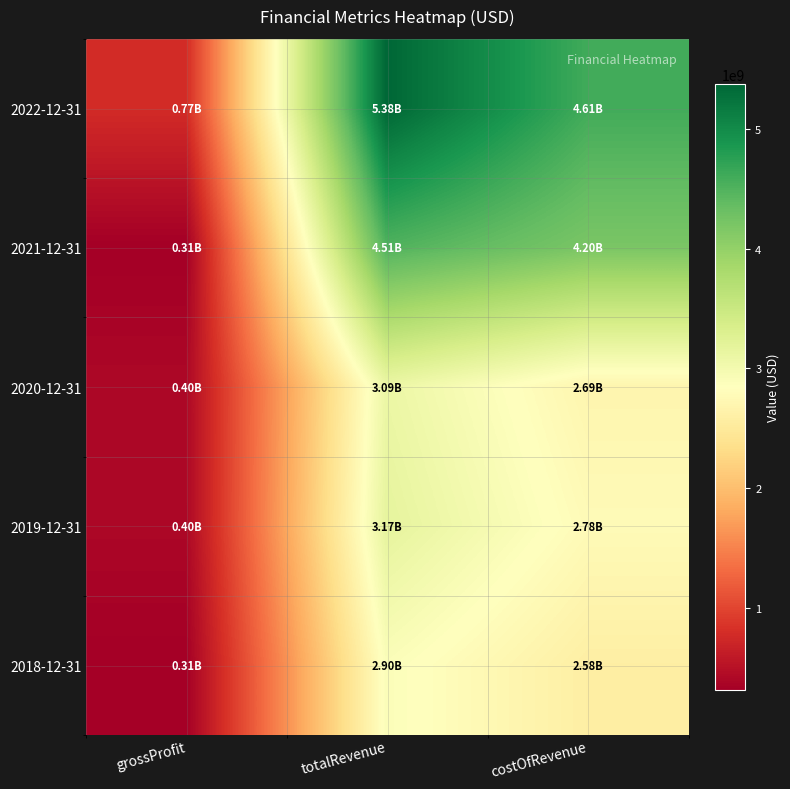

Reading right to left, extract all data points from this chart.

2022-12-31: costOfRevenue=4605700000	totalRevenue=5379900000	grossProfit=774200000
2021-12-31: costOfRevenue=4201300000	totalRevenue=4510100000	grossProfit=308800000
2020-12-31: costOfRevenue=2692200000	totalRevenue=3094300000	grossProfit=402100000
2019-12-31: costOfRevenue=2775800000	totalRevenue=3171900000	grossProfit=396100000
2018-12-31: costOfRevenue=2584700000	totalRevenue=2896000000	grossProfit=311300000